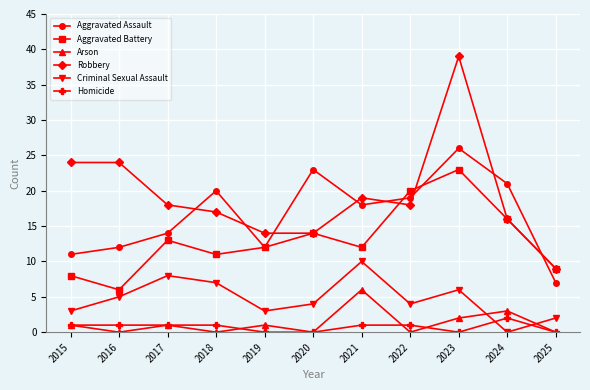

What is the value of the Robbery point at the 6th from the left?

14